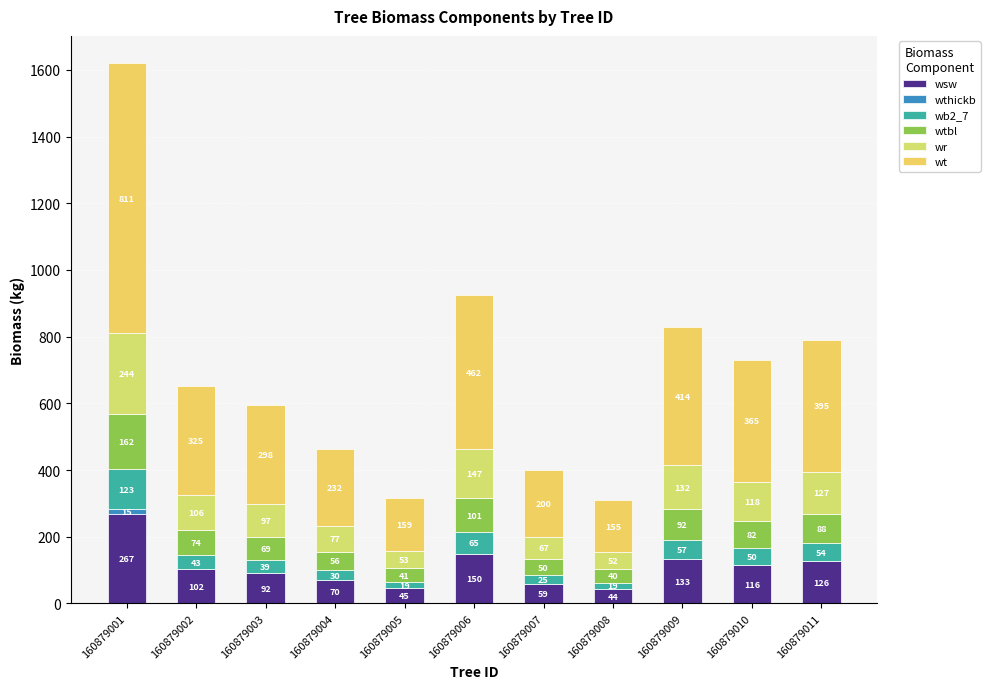

What is the difference between the second highest and minimum values in the wr series?

94.7